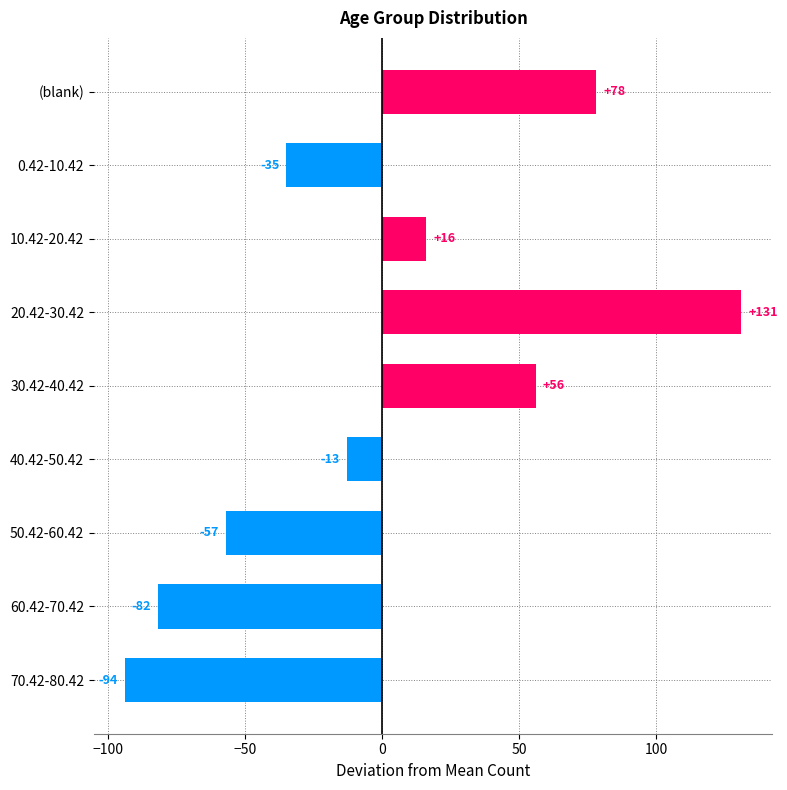

Which has a higher value, 40.42-50.42 or 60.42-70.42?

40.42-50.42